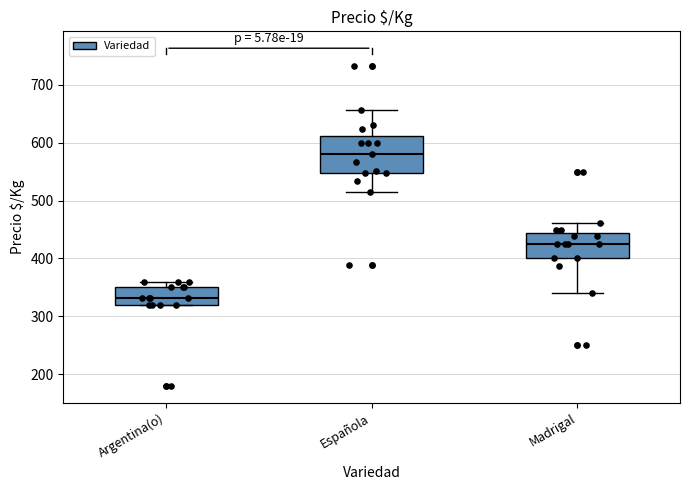

Which box's median line is the lowest?

Argentina(o)